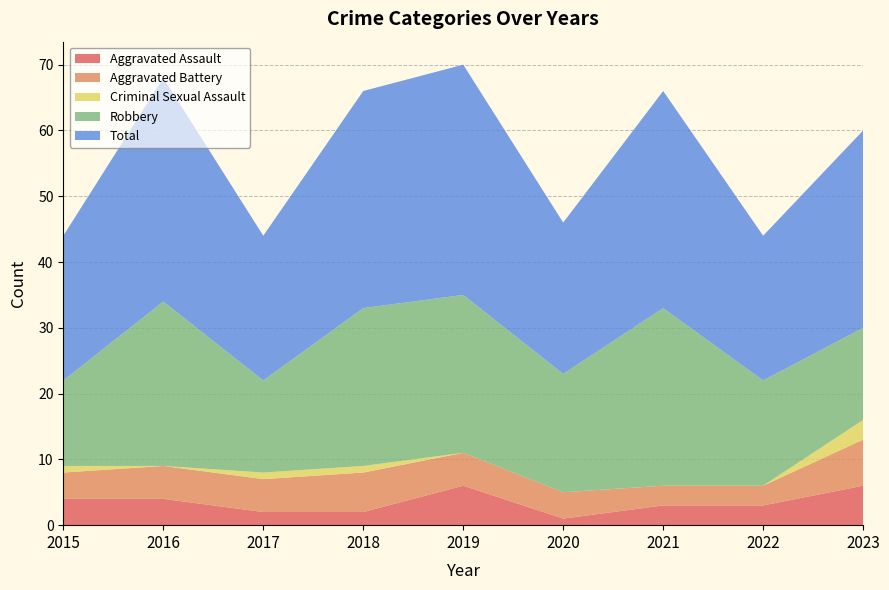

Reading left to right, what are all the values shown in this chart?

Aggravated Assault: 2015=4	2016=4	2017=2	2018=2	2019=6	2020=1	2021=3	2022=3	2023=6
Aggravated Battery: 2015=4	2016=5	2017=5	2018=6	2019=5	2020=4	2021=3	2022=3	2023=7
Criminal Sexual Assault: 2015=1	2016=0	2017=1	2018=1	2019=0	2020=0	2021=0	2022=0	2023=3
Robbery: 2015=13	2016=25	2017=14	2018=24	2019=24	2020=18	2021=27	2022=16	2023=14
Total: 2015=22	2016=34	2017=22	2018=33	2019=35	2020=23	2021=33	2022=22	2023=30